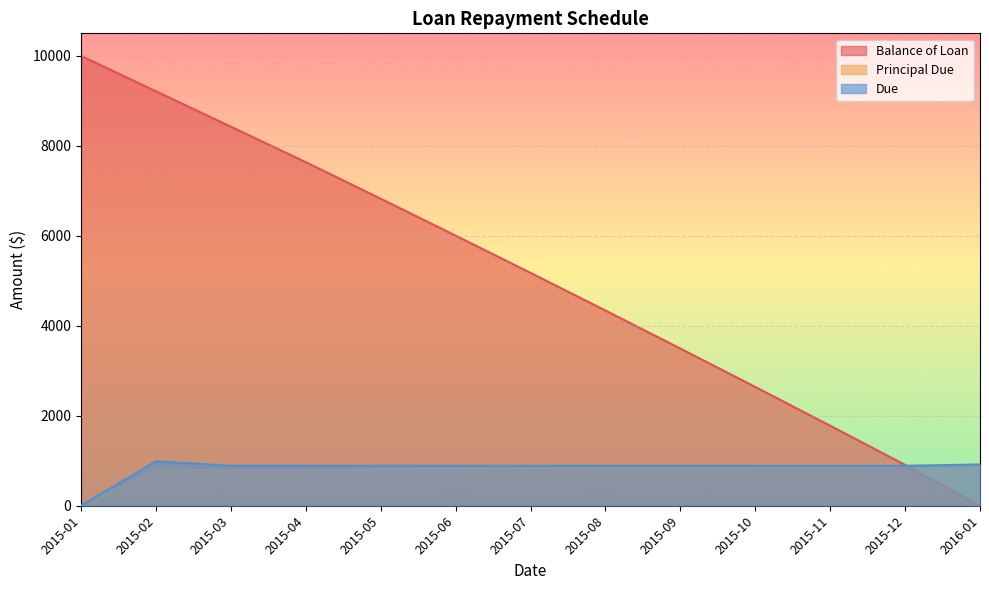

Is it true that Due equals 888.5 at 2015-03?

True